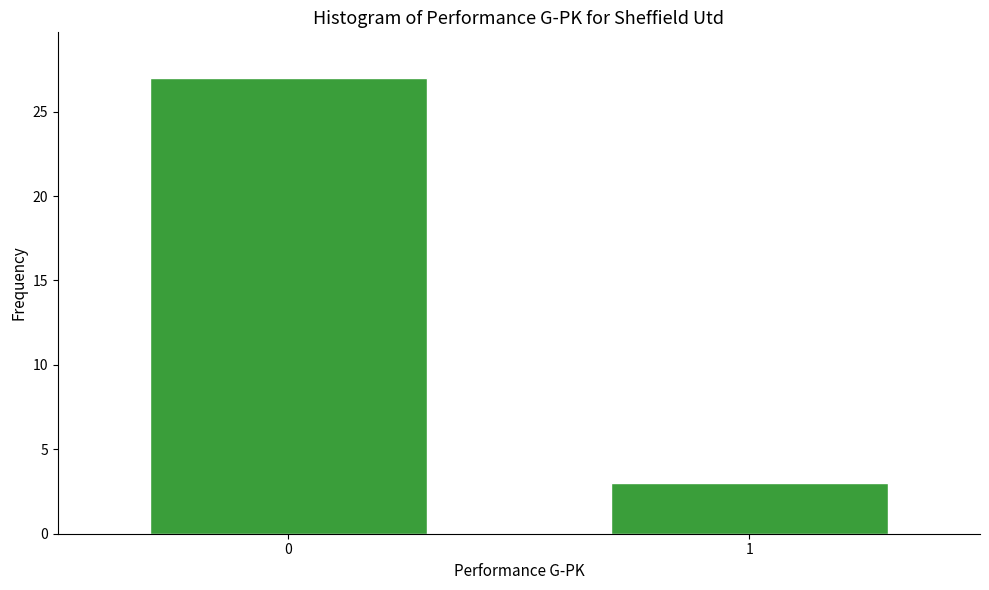

Reading left to right, what are all the values shown in this chart?

27	3